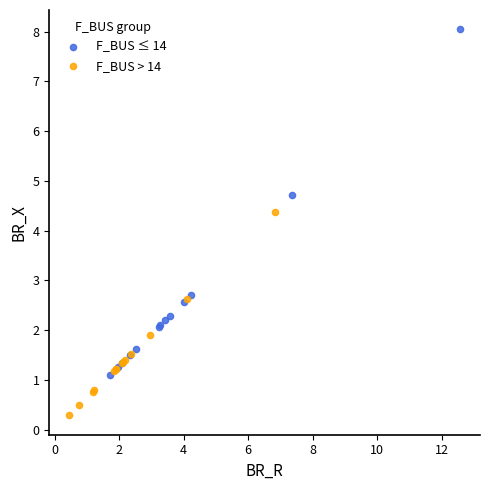

Which series contains the highest Y value?

F_BUS ≤ 14